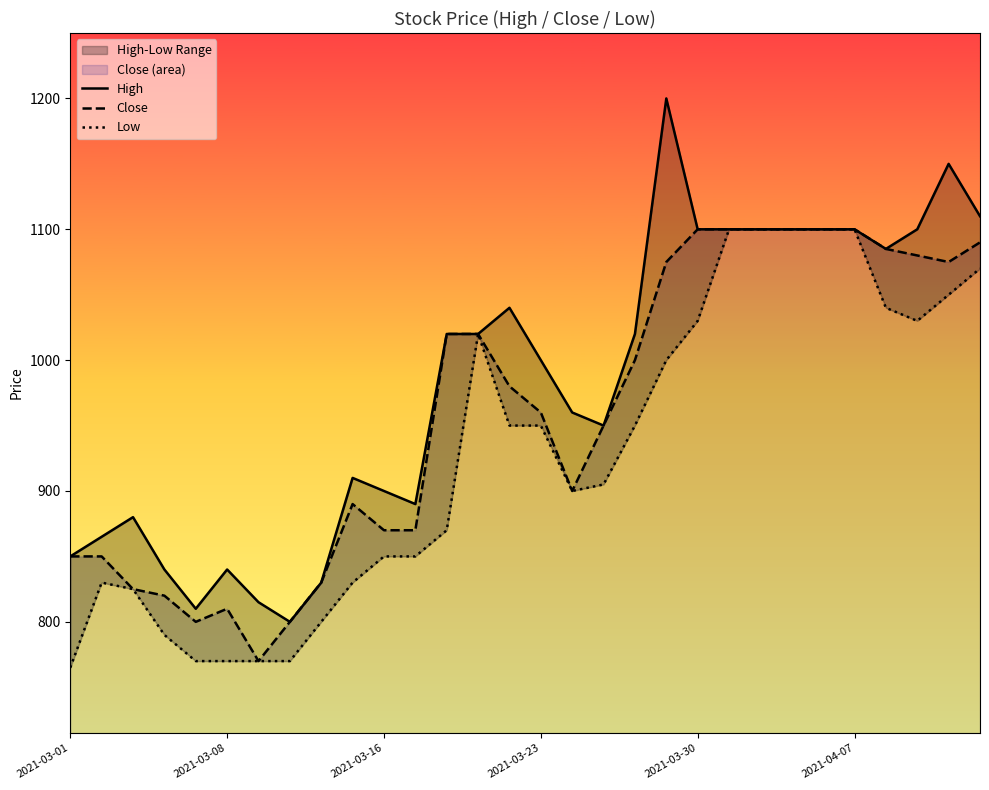

The value of Close at 2021-03-23 is 960. True or false?

True